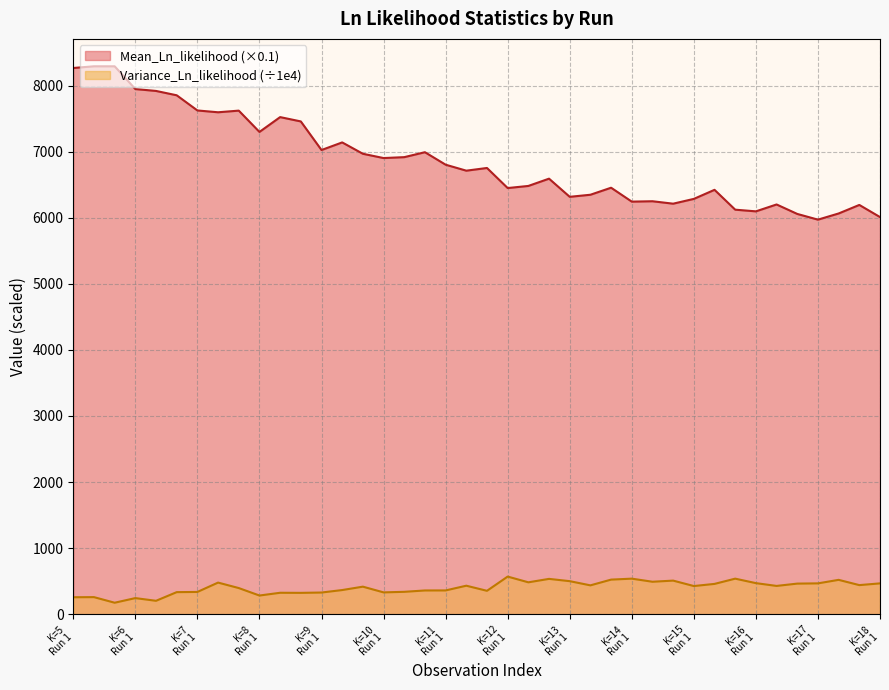

How many values in the Variance_Ln_likelihood series exceed 427?

20